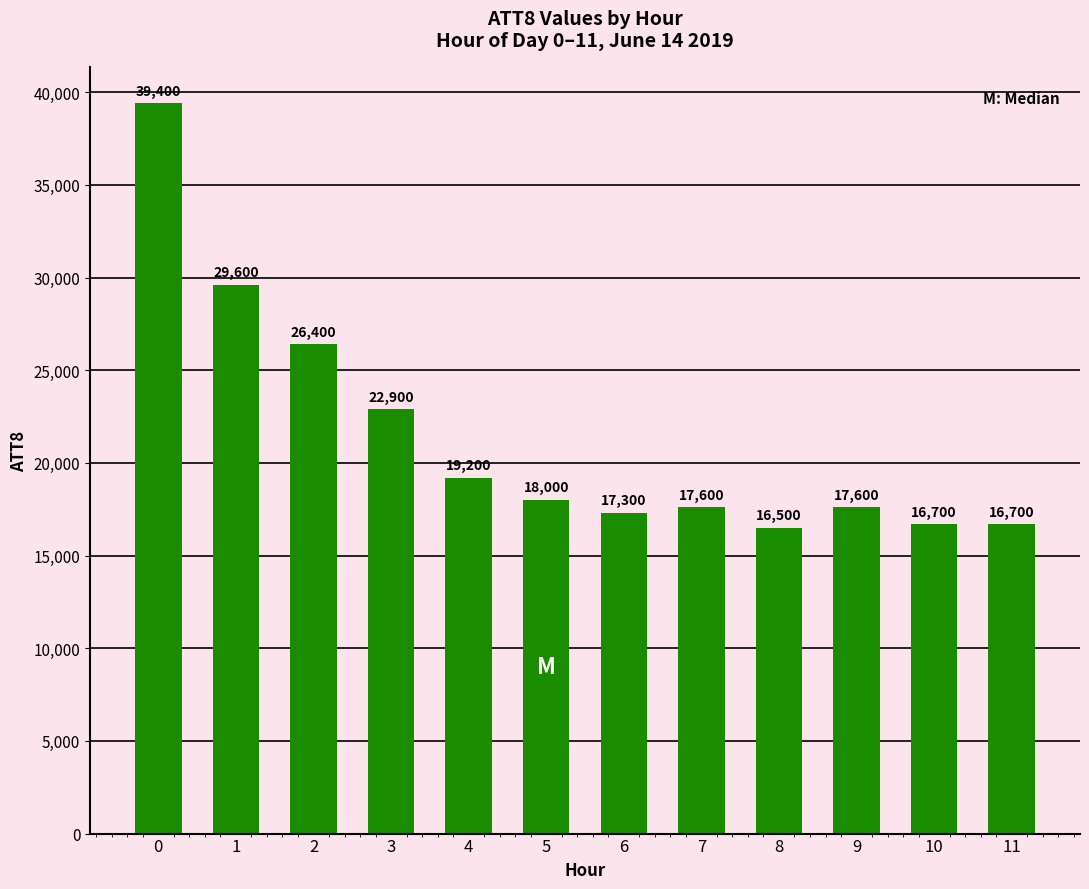

What is the difference between the maximum and minimum values?

22900